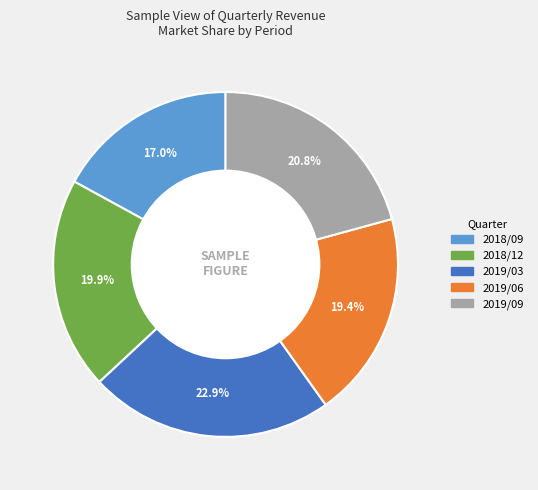

To the nearest percent, what percentage of the pie is 2019/06?

19%